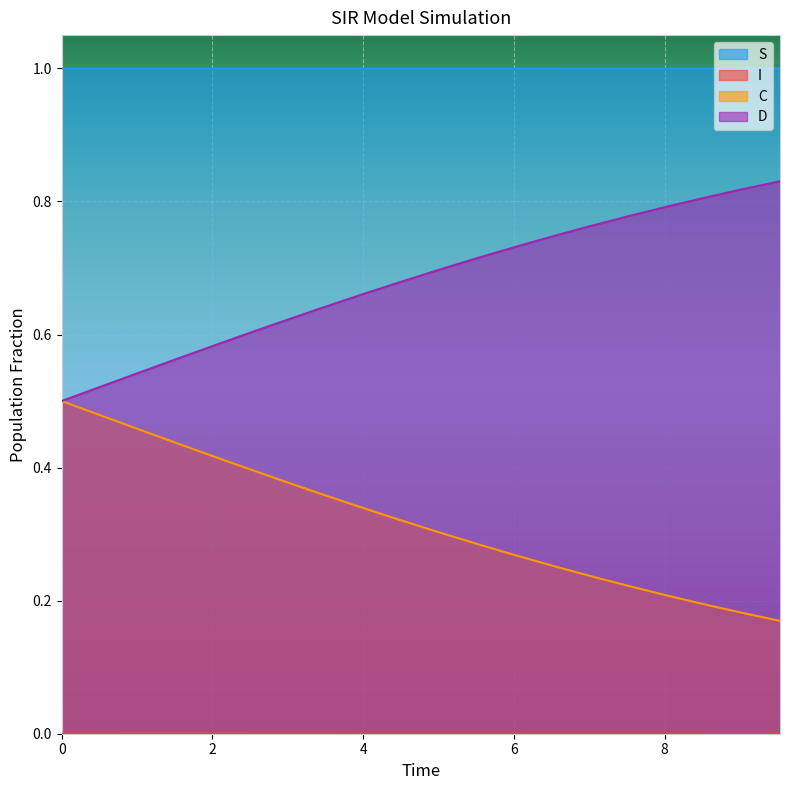

What is the maximum value shown in the chart?

1.0